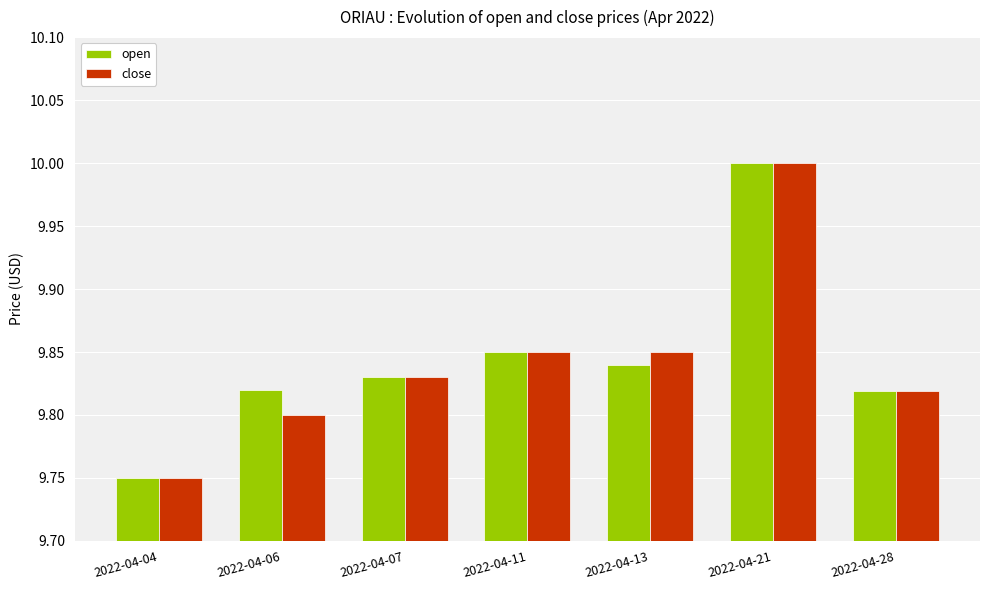

At which label does close reach its minimum?

2022-04-04